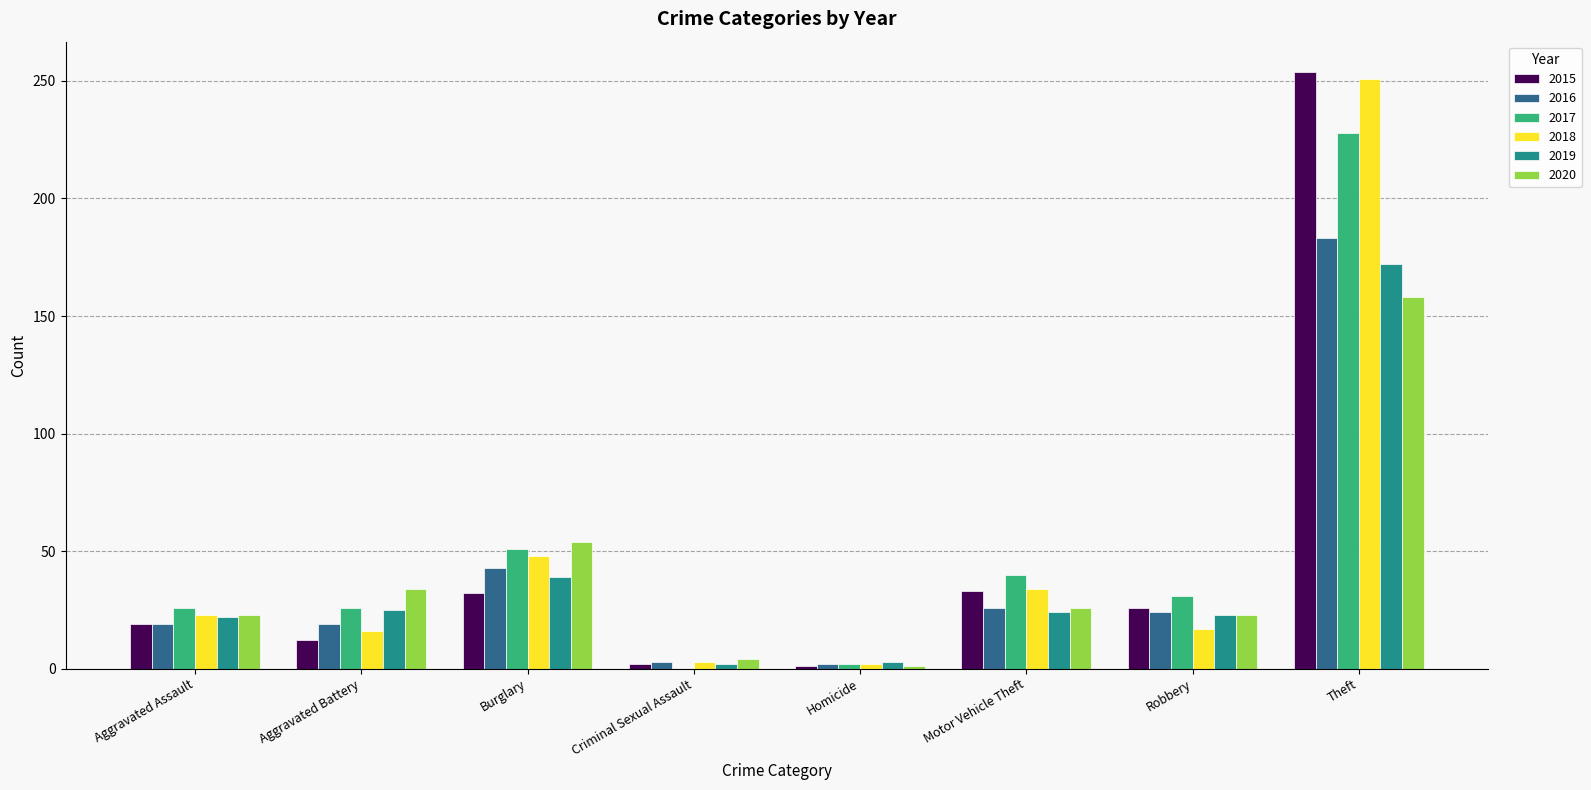

At which label is 2019 closest to 87?

Burglary